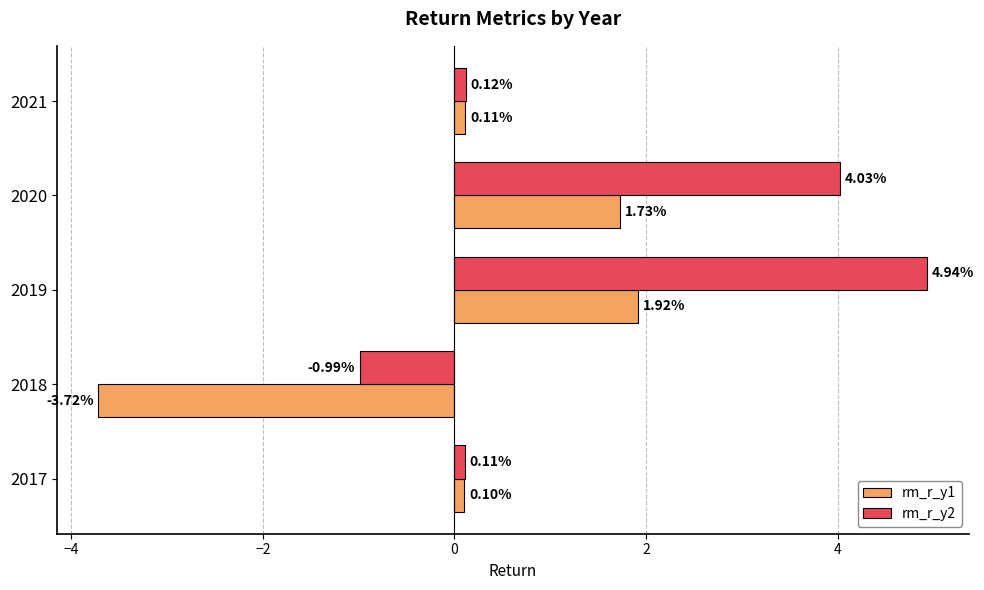

What is the sum of the rm_r_y2 values at 2020 and 2019?

9.0